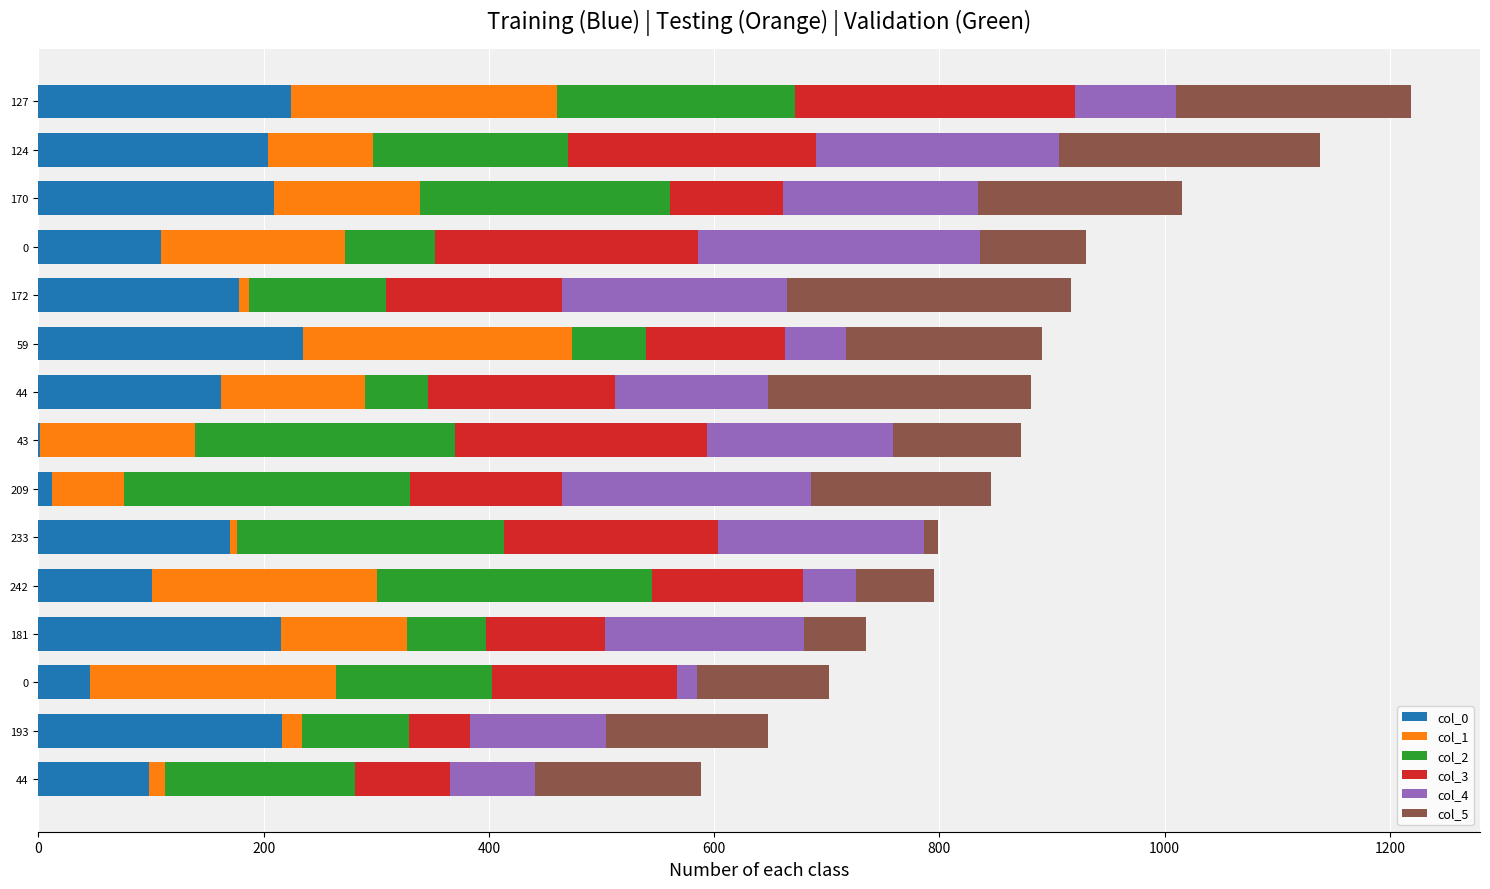

How many distinct data groups are displayed?

6